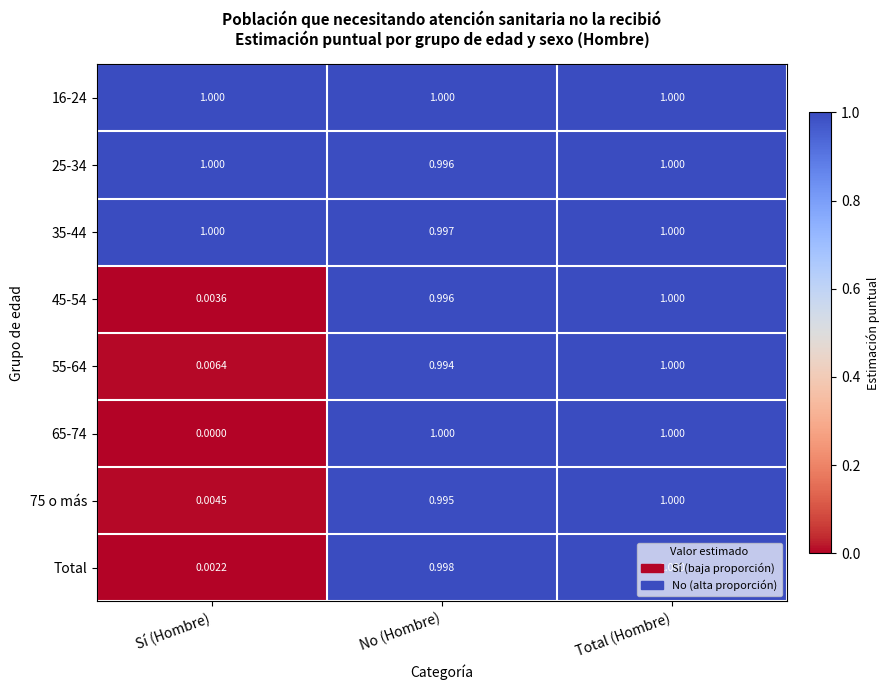

Which category has the lowest value across all series?

Sí (Hombre)